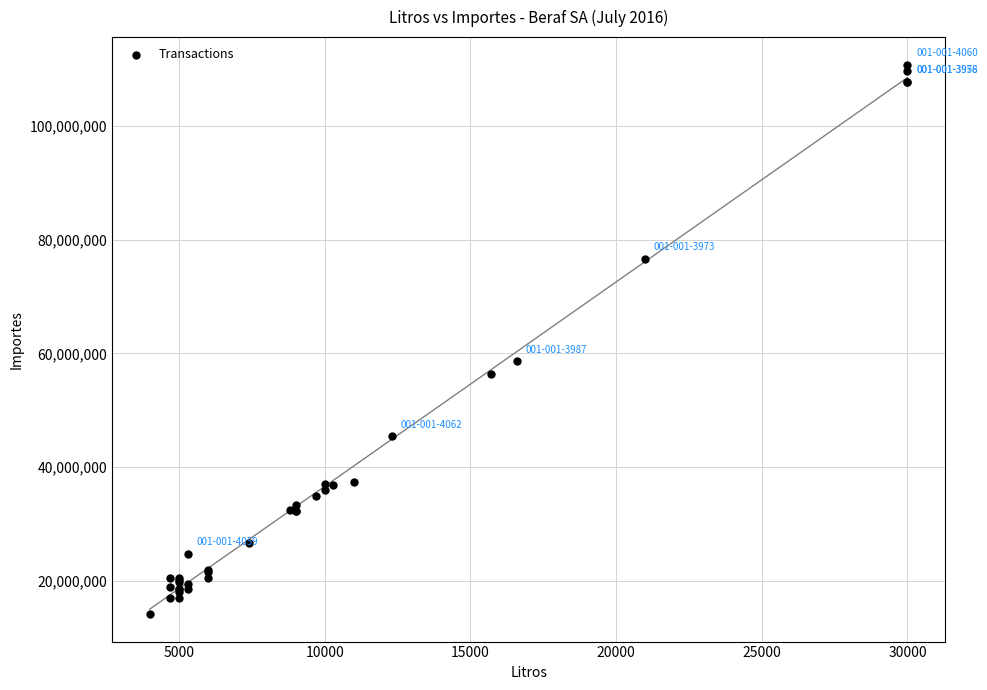

What Y value in the scatter plot is closest to 62485000?

58598000